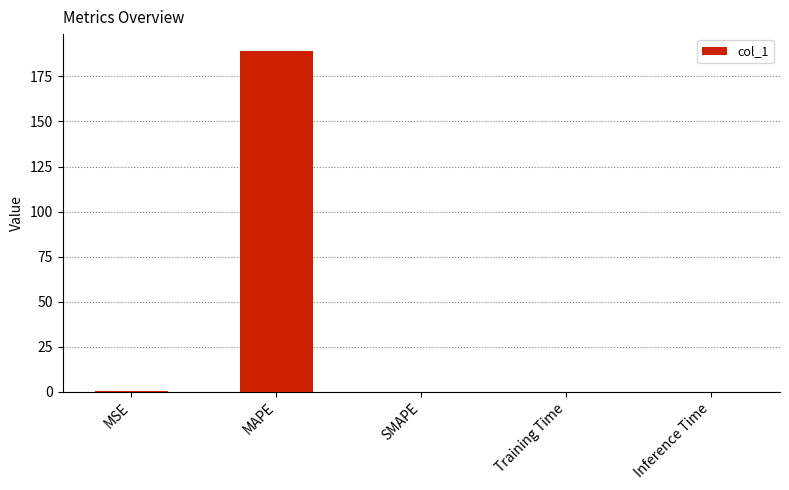

Which has a higher value, MAPE or Inference Time?

MAPE